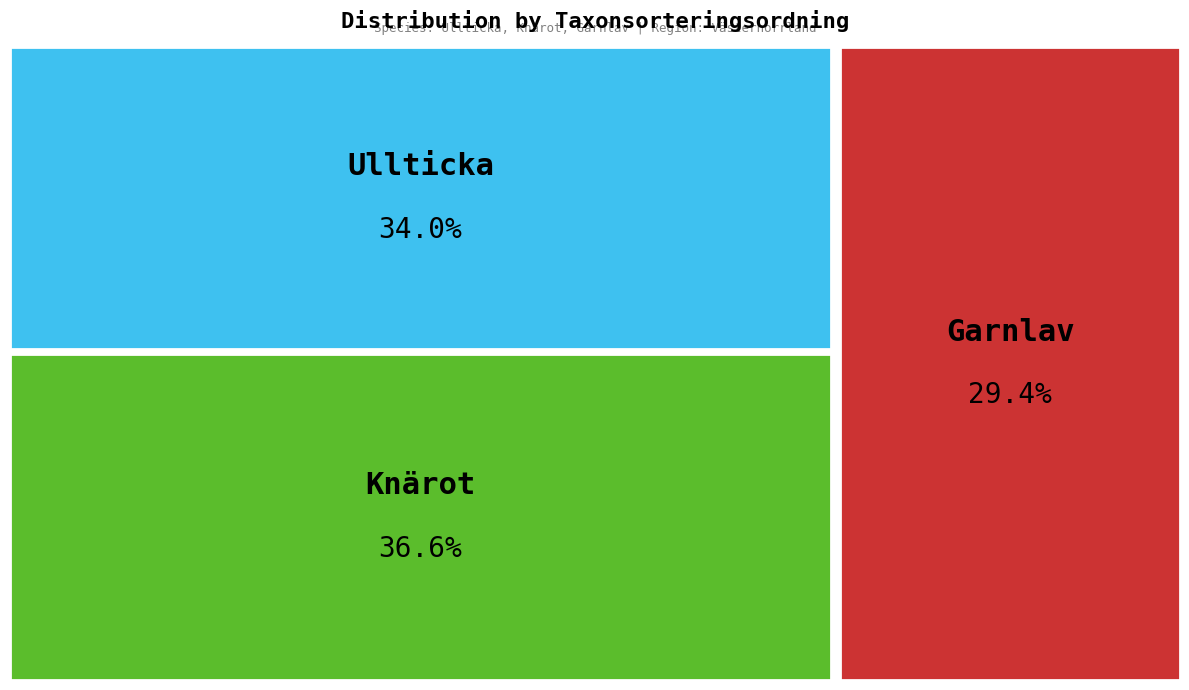

What percentage is the Garnlav slice, to the nearest percent?

29%